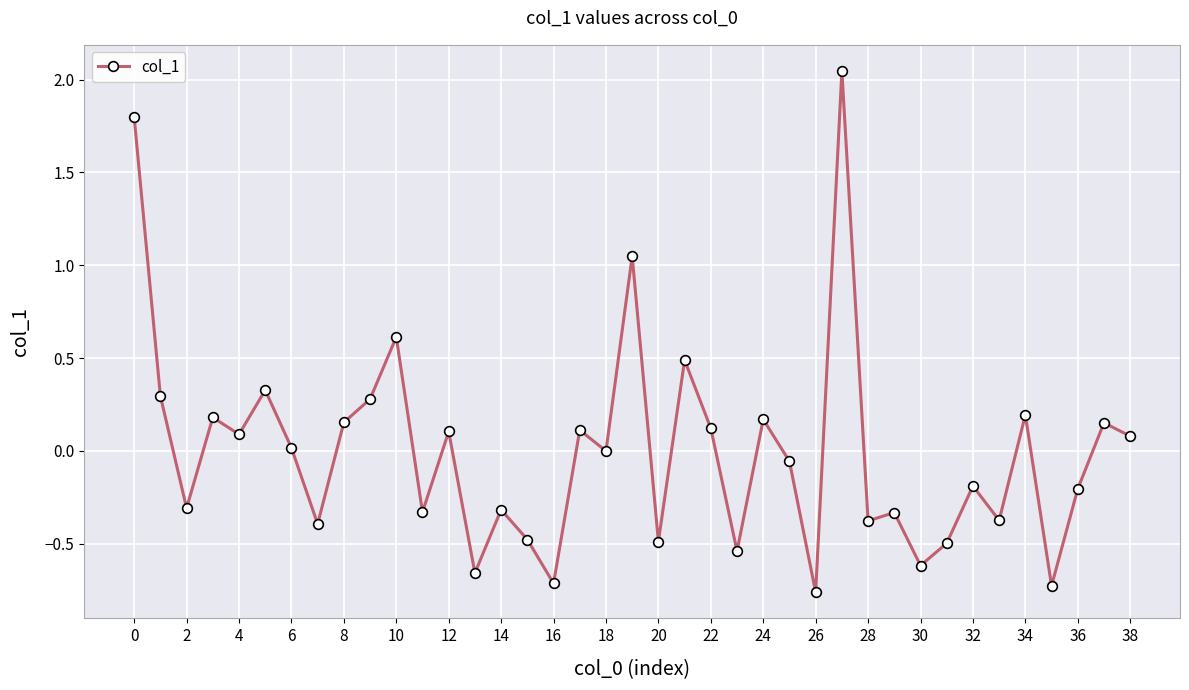

What is the value of the 39th point from the left?

0.1